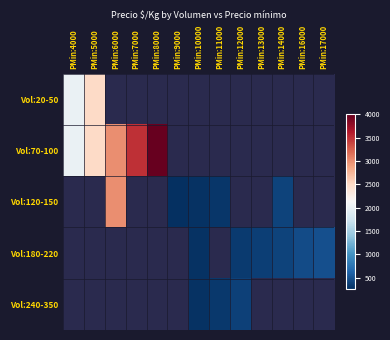

Reading left to right, extract all data points from this chart.

Vol:20-50: PMin:4000=2000	PMin:5000=2500	PMin:6000=0	PMin:7000=0	PMin:8000=0	PMin:9000=0	PMin:10000=0	PMin:11000=0	PMin:12000=0	PMin:13000=0	PMin:14000=0	PMin:16000=0	PMin:17000=0
Vol:70-100: PMin:4000=2000	PMin:5000=2500	PMin:6000=3000	PMin:7000=3500	PMin:8000=4000	PMin:9000=0	PMin:10000=0	PMin:11000=0	PMin:12000=0	PMin:13000=0	PMin:14000=0	PMin:16000=0	PMin:17000=0
Vol:120-150: PMin:4000=0	PMin:5000=0	PMin:6000=3000	PMin:7000=0	PMin:8000=0	PMin:9000=250	PMin:10000=278	PMin:11000=306	PMin:12000=0	PMin:13000=0	PMin:14000=389	PMin:16000=0	PMin:17000=0
Vol:180-220: PMin:4000=0	PMin:5000=0	PMin:6000=0	PMin:7000=0	PMin:8000=0	PMin:9000=0	PMin:10000=278	PMin:11000=0	PMin:12000=333	PMin:13000=361	PMin:14000=389	PMin:16000=444	PMin:17000=472
Vol:240-350: PMin:4000=0	PMin:5000=0	PMin:6000=0	PMin:7000=0	PMin:8000=0	PMin:9000=0	PMin:10000=278	PMin:11000=312	PMin:12000=368	PMin:13000=0	PMin:14000=0	PMin:16000=0	PMin:17000=0